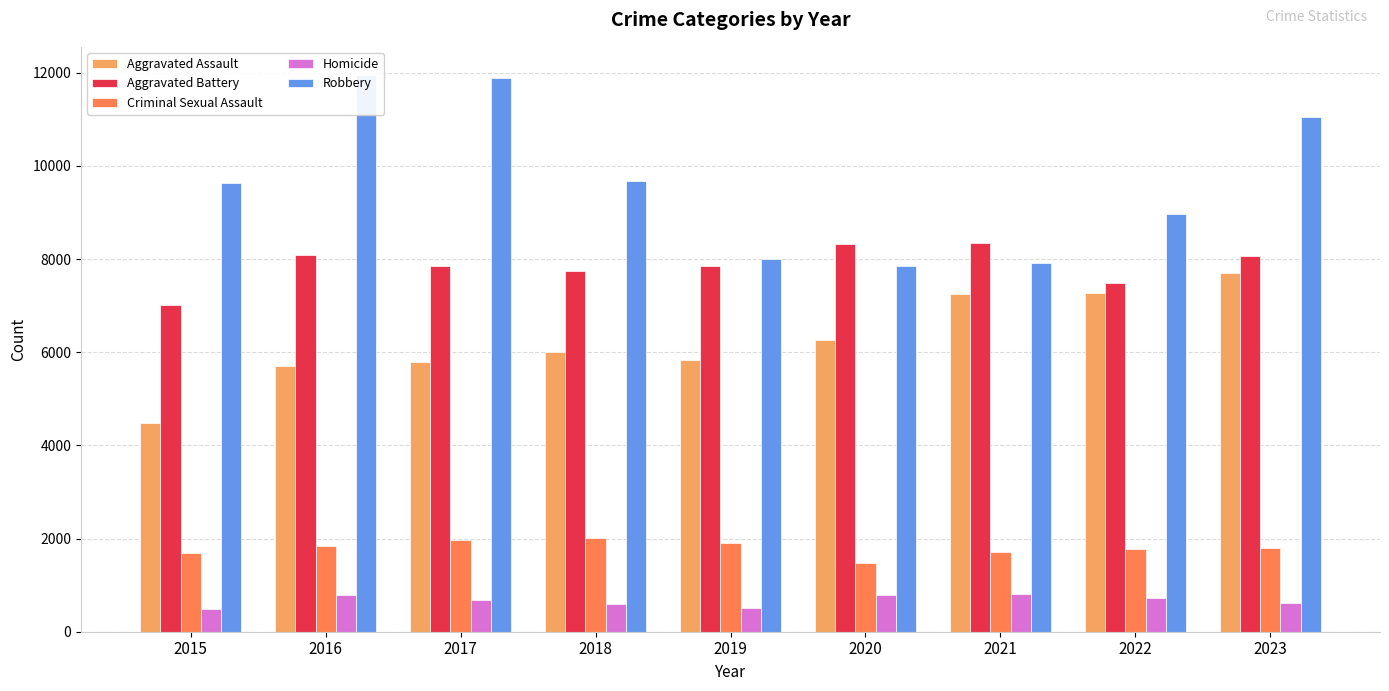

Which category has the highest value in the Robbery series?

2016